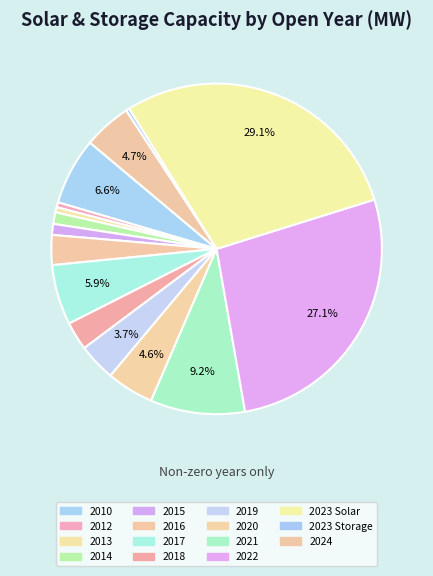

Which has a higher value, 2022 or 2023 Storage?

2022